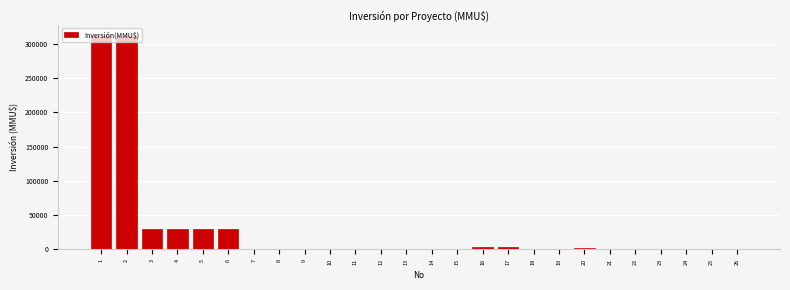

What is the sum of all values?

759634